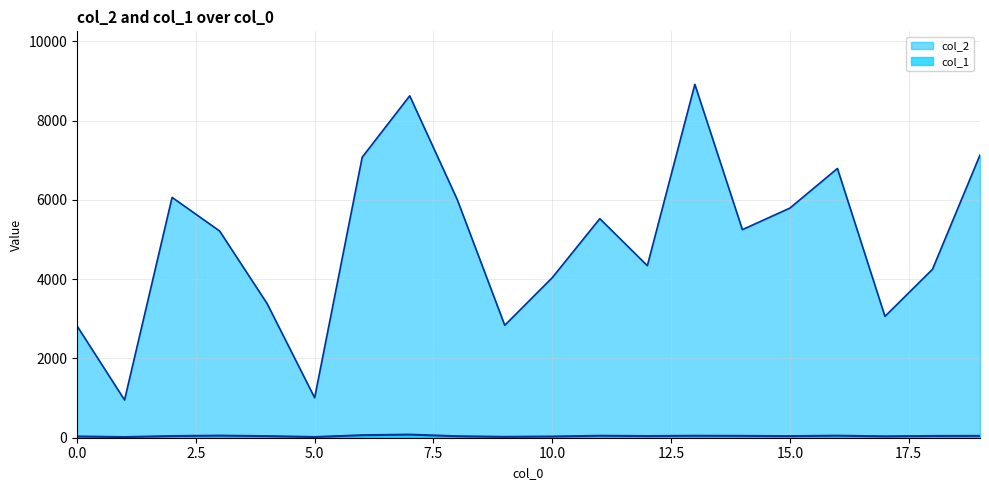

What is the total value across all series at 19?

7180